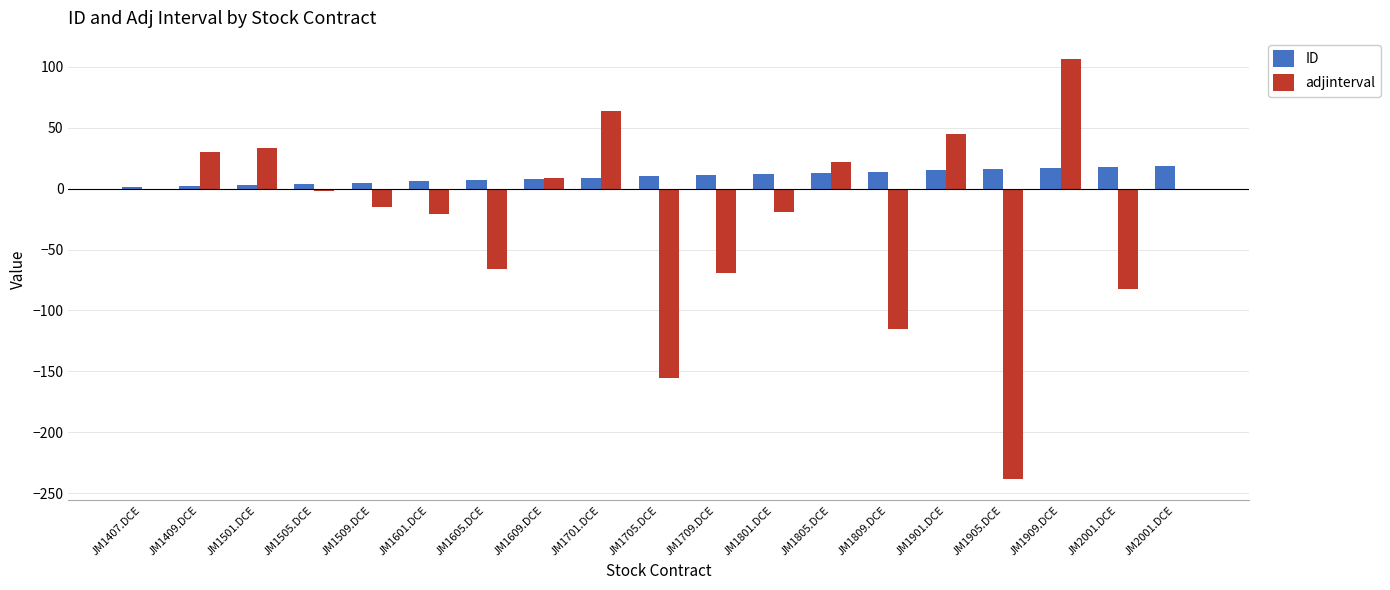

At which category is the sum across all series the highest?

JM1909.DCE